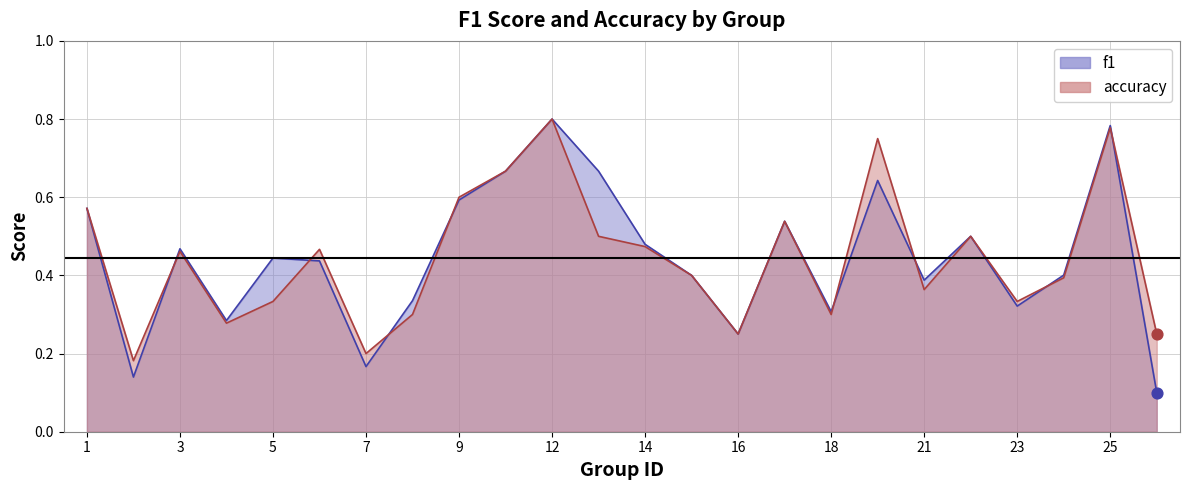

Which series has the largest total across all categories?

accuracy